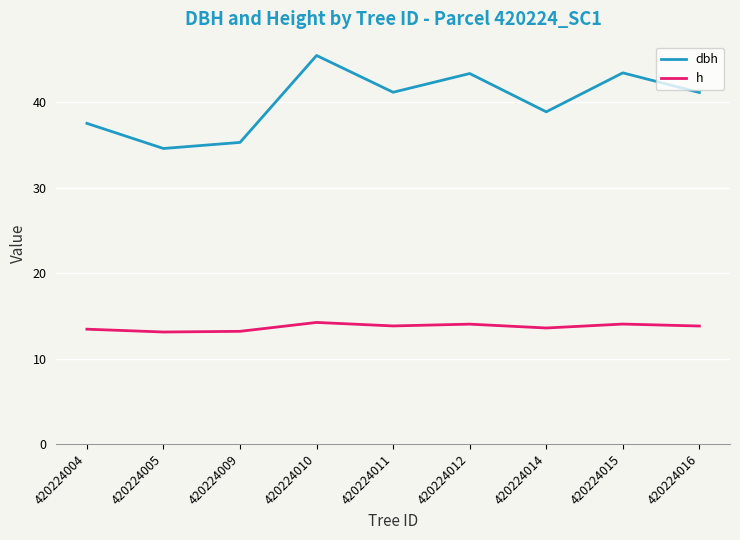

What is the average value of the h series?

13.7